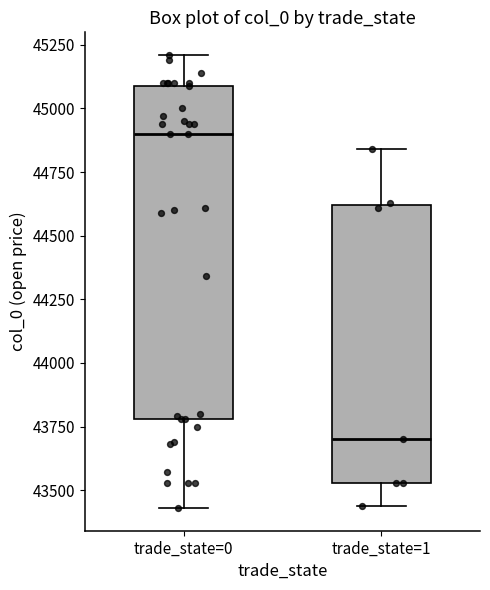

Reading left to right, transcribe this box plot: for each box, give where its median line is, the range the box spans, and where its two whiskers end, as read against the y-axis. The values are not printed on the chart, so give them approximately, as read against the axis.

trade_state=0: median 44900, box 43800 to 45100, whiskers 43450 to 45200
trade_state=1: median 43700, box 43550 to 44600, whiskers 43450 to 44850